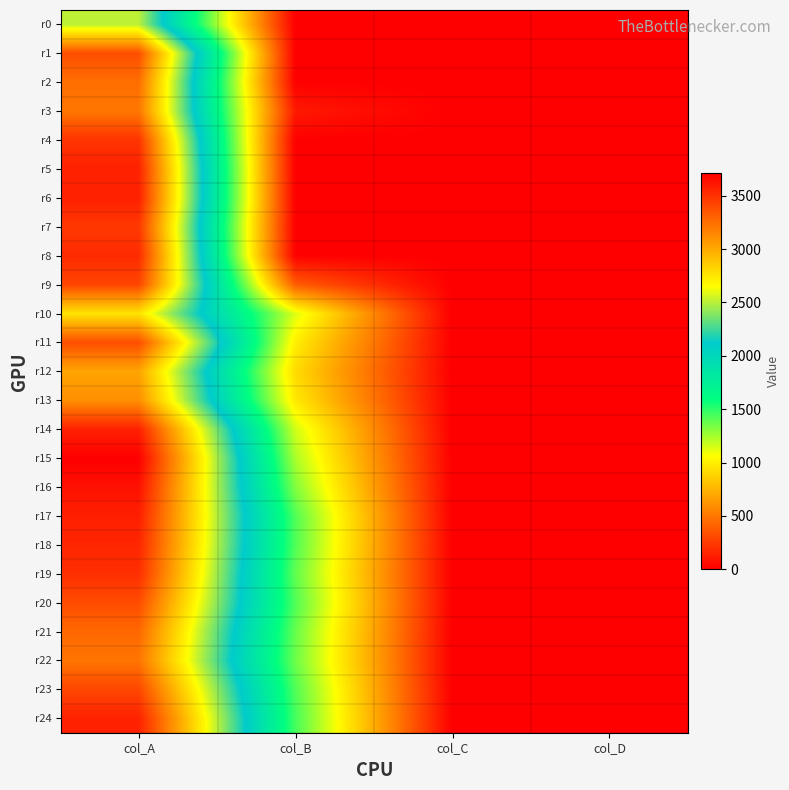

Which label corresponds to the largest value in the chart?

col_A